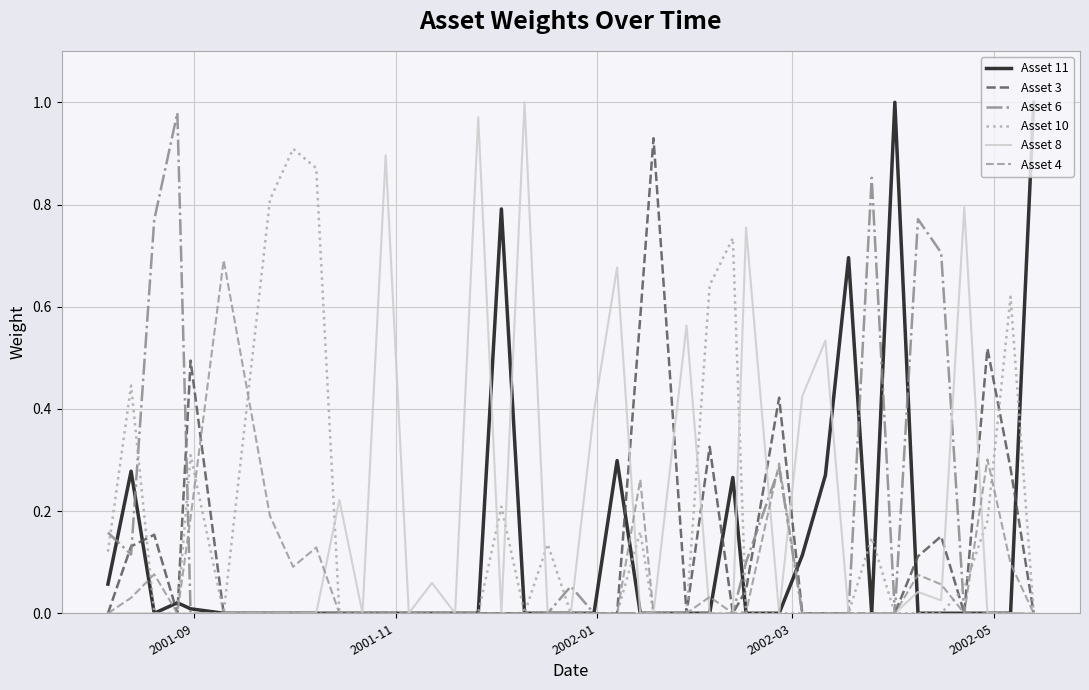

What are all the series names shown in the legend?

Asset 11, Asset 3, Asset 6, Asset 10, Asset 8, Asset 4